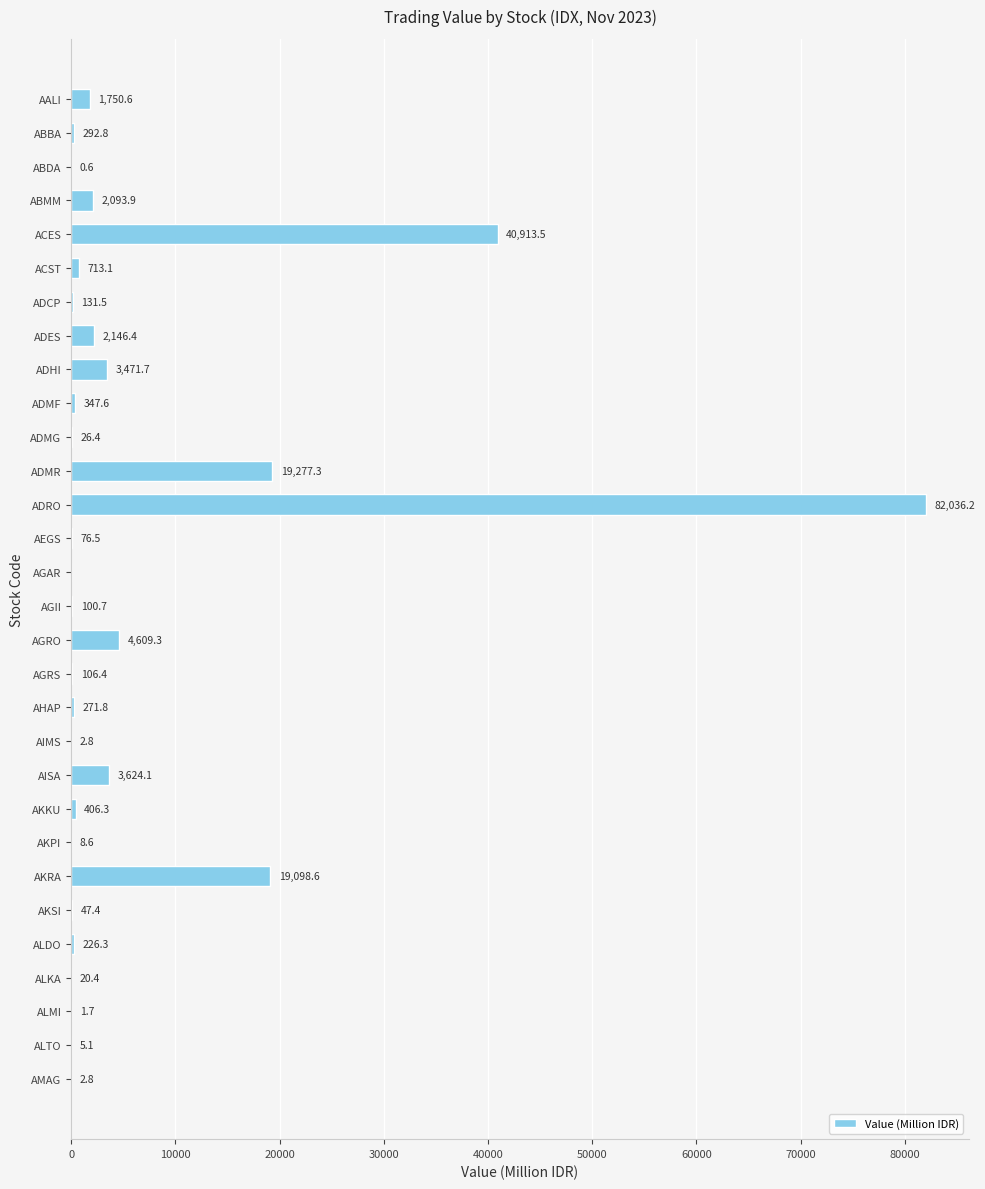

At which category does the chart reach its peak across all series?

ADRO